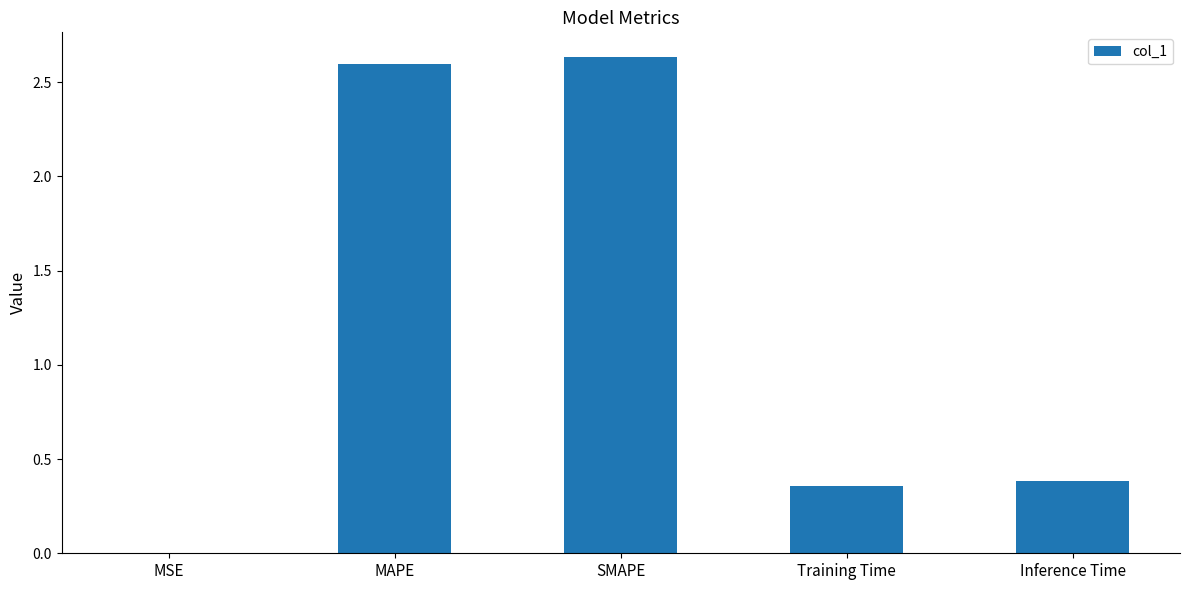

The value at SMAPE is 3.9. True or false?

False